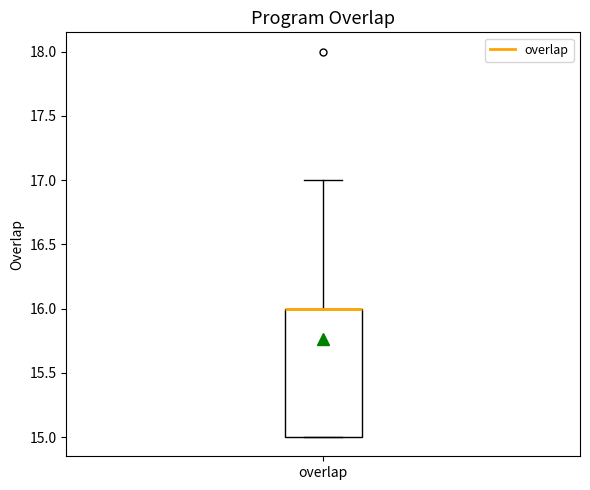

Where is the lower edge of the box for overlap on the y-axis? The values are not printed on the chart, so give them approximately, as read against the axis.

15